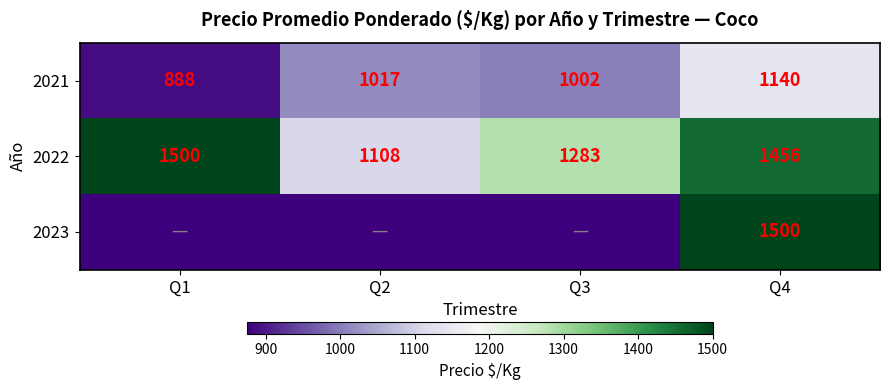

How many distinct data groups are displayed?

3